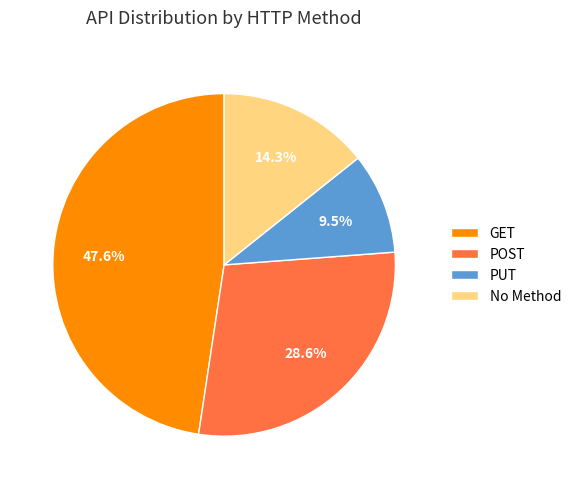

To the nearest percent, what percentage of the pie is POST?

29%